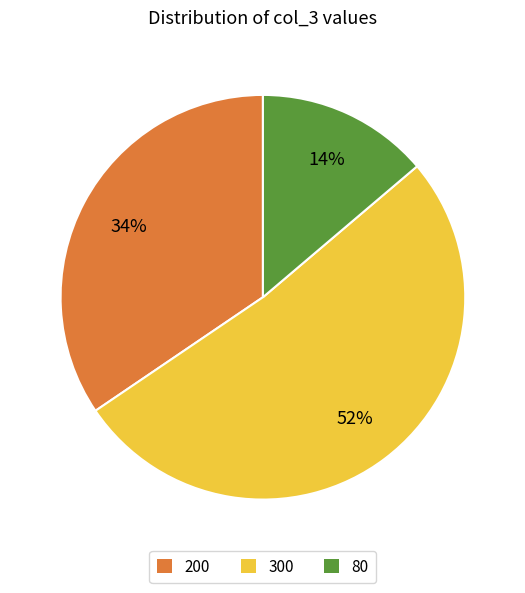

How many segments does this pie chart have?

3